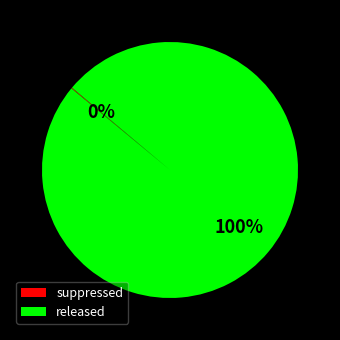

True or false: released accounts for 100% of the total.

True